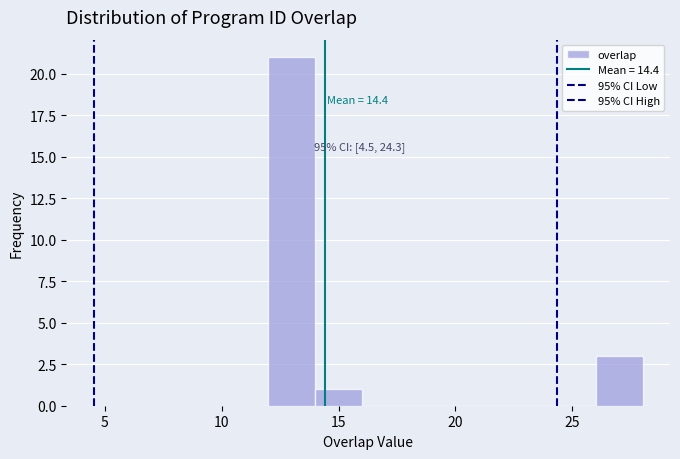

Over which range of the x-axis is the bar tallest?

12 to 14